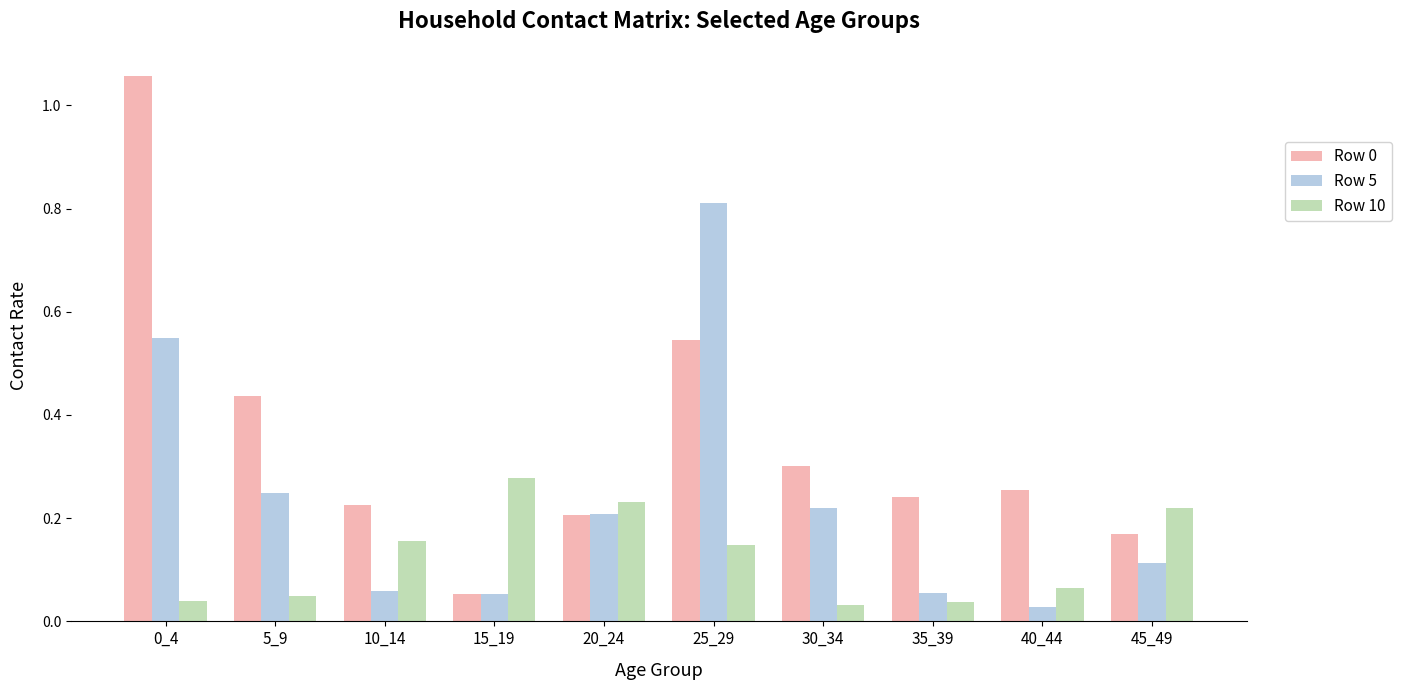

How many groups of bars are there?

10